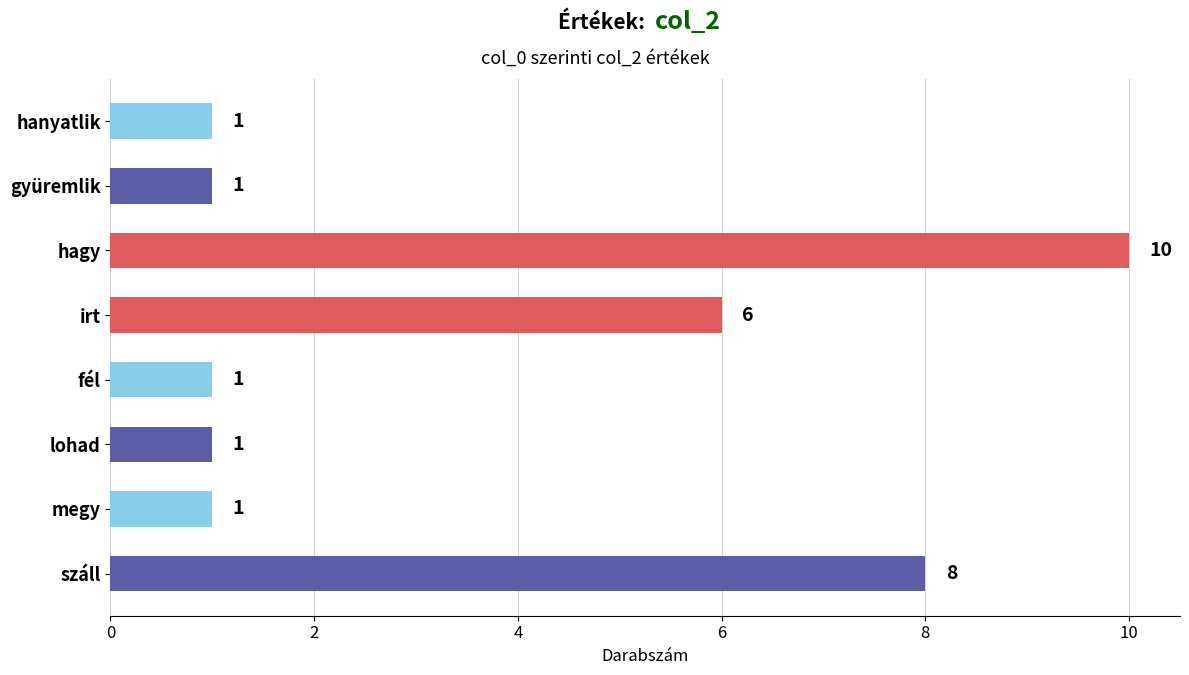

Count the number of data series in this chart.

1